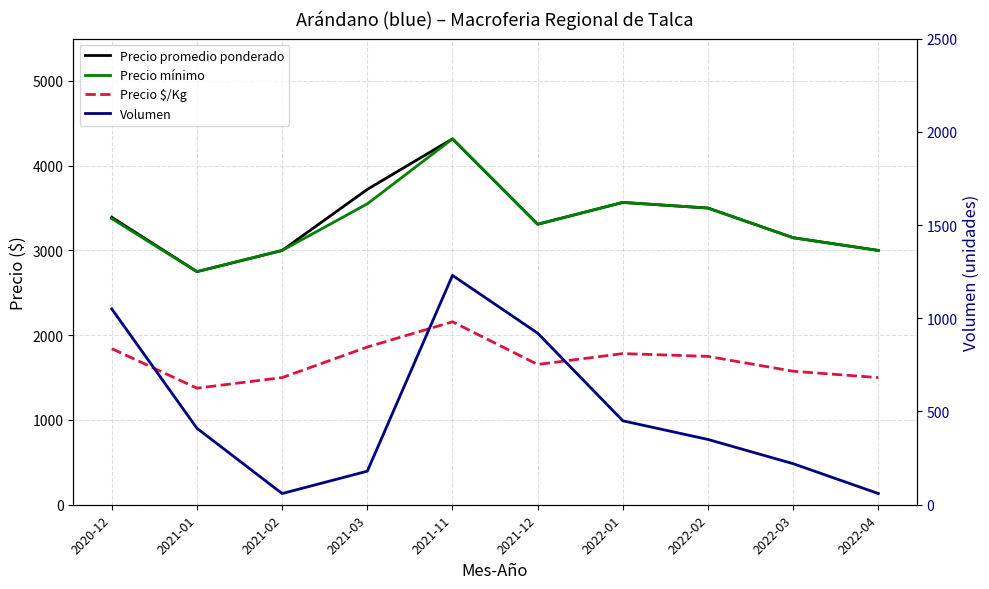

What is the difference between the Volumen values at 2021-03 and 2021-11?

1050.0